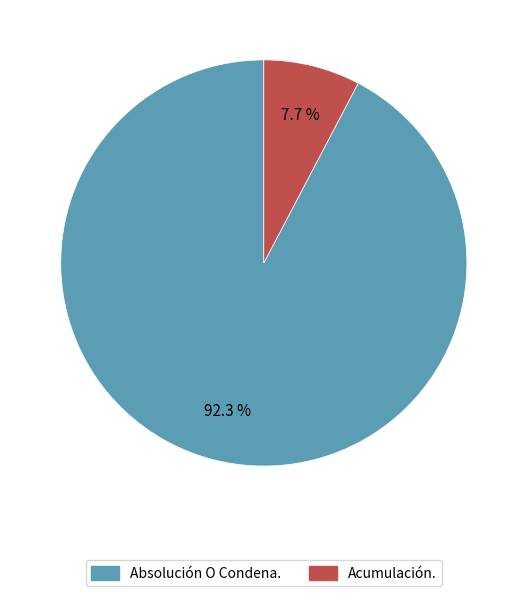

What percentage is NOT represented by Acumulación.?

92.3%